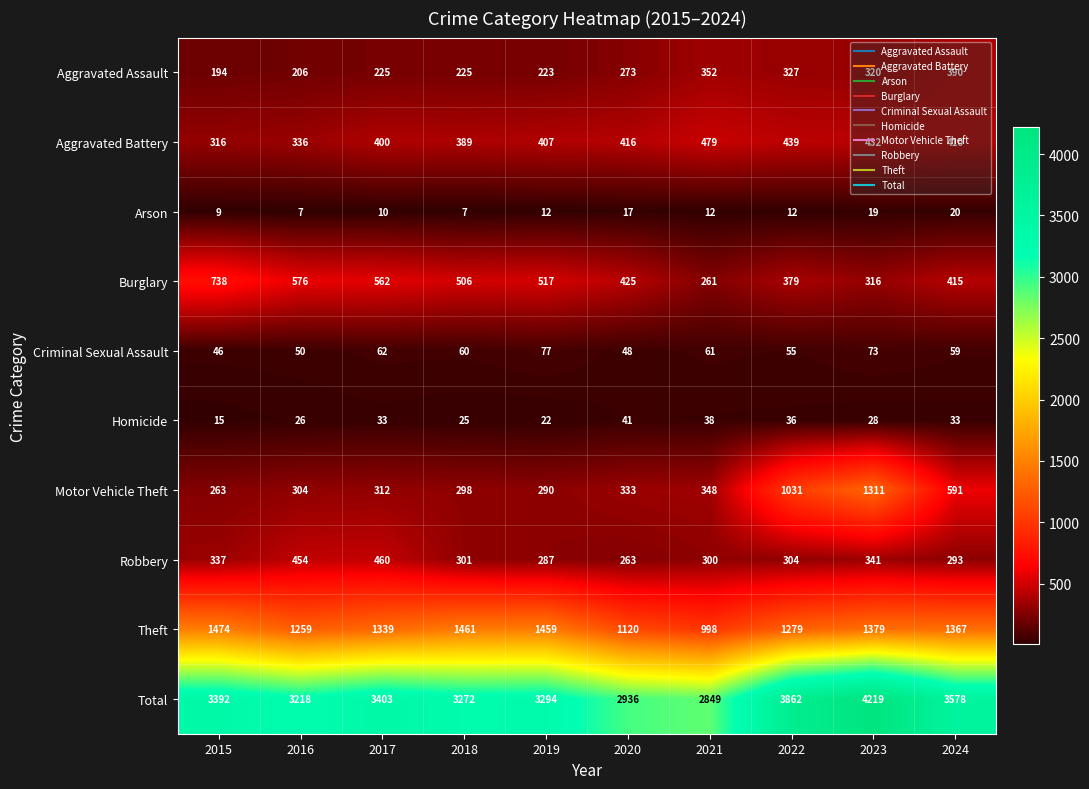

Rank the series at 2024 from highest to lowest value.

Total, Theft, Motor Vehicle Theft, Burglary, Aggravated Battery, Aggravated Assault, Robbery, Criminal Sexual Assault, Homicide, Arson